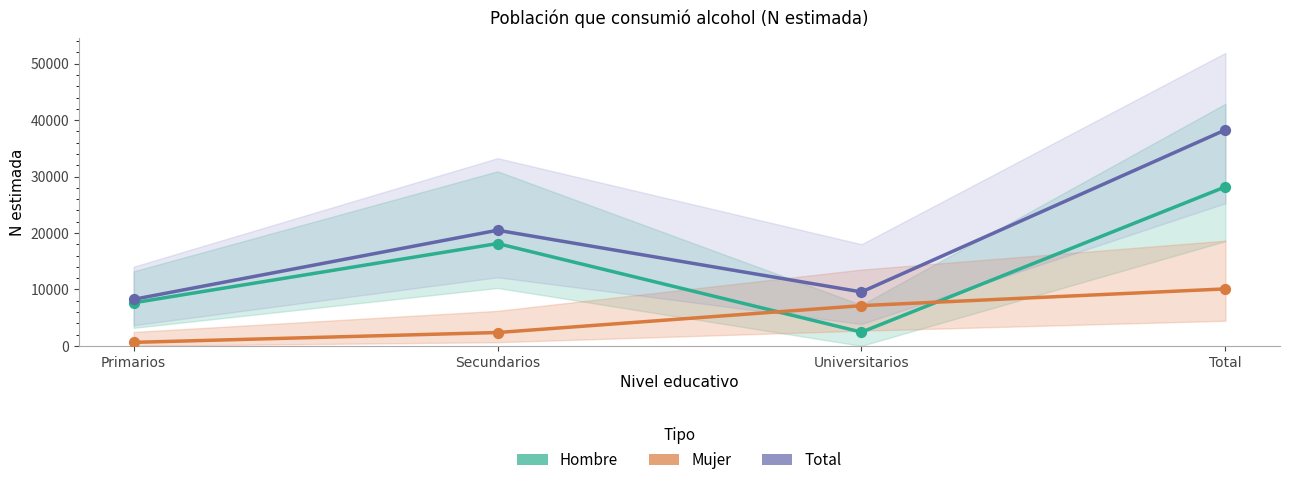

Is the value of Total (Forecast) at Secundarios greater than the value of Hombre (Estimate) at Total?

No